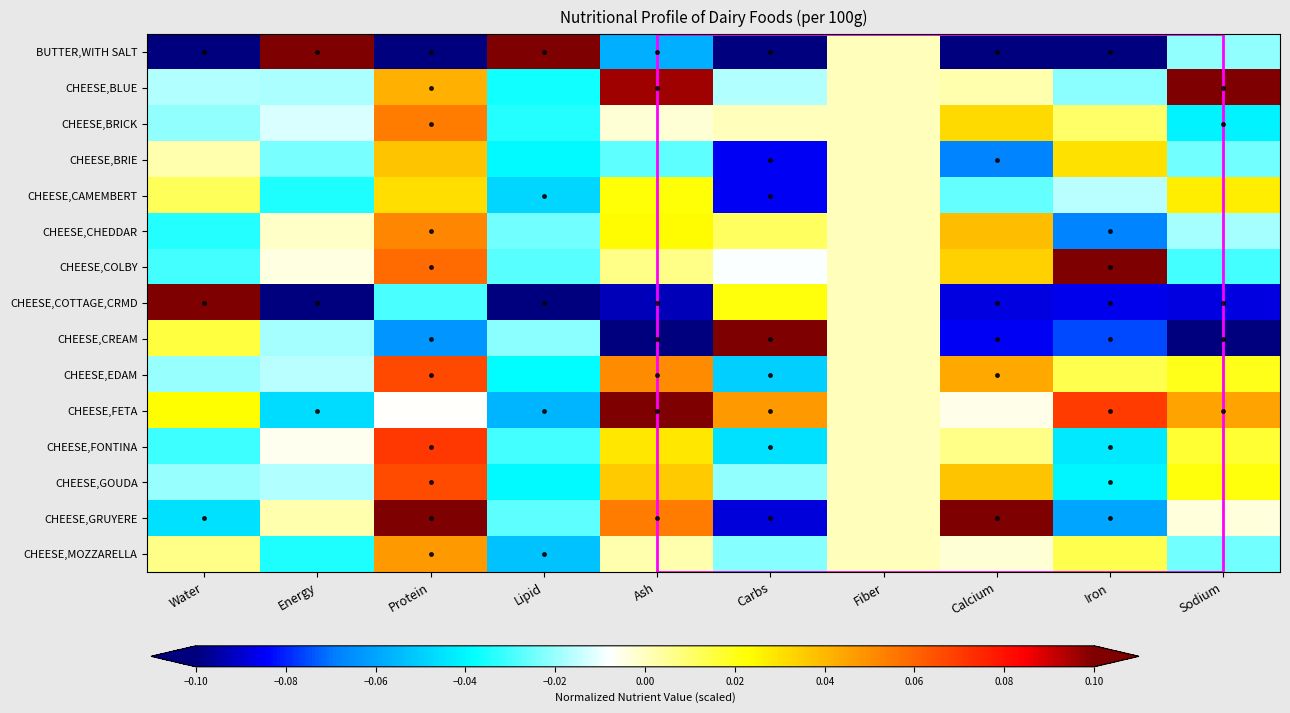

Reading right to left, what are all the values shown in this chart?

BUTTER,WITH SALT: Sodium=-0.0	Iron=-0.1	Calcium=-0.1	Fiber=0.0	Carbs=-0.1	Ash=-0.1	Lipid=0.1	Protein=-0.1	Energy=0.1	Water=-0.1
CHEESE,BLUE: Sodium=0.1	Iron=-0.0	Calcium=0.0	Fiber=0.0	Carbs=-0.0	Ash=0.1	Lipid=-0.0	Protein=0.0	Energy=-0.0	Water=-0.0
CHEESE,BRICK: Sodium=-0.0	Iron=0.0	Calcium=0.0	Fiber=0.0	Carbs=0.0	Ash=-0.0	Lipid=-0.0	Protein=0.1	Energy=-0.0	Water=-0.0
CHEESE,BRIE: Sodium=-0.0	Iron=0.0	Calcium=-0.1	Fiber=0.0	Carbs=-0.1	Ash=-0.0	Lipid=-0.0	Protein=0.0	Energy=-0.0	Water=0.0
CHEESE,CAMEMBERT: Sodium=0.0	Iron=-0.0	Calcium=-0.0	Fiber=0.0	Carbs=-0.1	Ash=0.0	Lipid=-0.0	Protein=0.0	Energy=-0.0	Water=0.0
CHEESE,CHEDDAR: Sodium=-0.0	Iron=-0.1	Calcium=0.0	Fiber=0.0	Carbs=0.0	Ash=0.0	Lipid=-0.0	Protein=0.1	Energy=-0.0	Water=-0.0
CHEESE,COLBY: Sodium=-0.0	Iron=0.1	Calcium=0.0	Fiber=0.0	Carbs=-0.0	Ash=0.0	Lipid=-0.0	Protein=0.1	Energy=-0.0	Water=-0.0
CHEESE,COTTAGE,CRMD: Sodium=-0.1	Iron=-0.1	Calcium=-0.1	Fiber=0.0	Carbs=0.0	Ash=-0.1	Lipid=-0.1	Protein=-0.0	Energy=-0.1	Water=0.1
CHEESE,CREAM: Sodium=-0.1	Iron=-0.1	Calcium=-0.1	Fiber=0.0	Carbs=0.1	Ash=-0.1	Lipid=-0.0	Protein=-0.1	Energy=-0.0	Water=0.0
CHEESE,EDAM: Sodium=0.0	Iron=0.0	Calcium=0.0	Fiber=0.0	Carbs=-0.0	Ash=0.1	Lipid=-0.0	Protein=0.1	Energy=-0.0	Water=-0.0
CHEESE,FETA: Sodium=0.0	Iron=0.1	Calcium=-0.0	Fiber=0.0	Carbs=0.0	Ash=0.1	Lipid=-0.1	Protein=-0.0	Energy=-0.0	Water=0.0
CHEESE,FONTINA: Sodium=0.0	Iron=-0.0	Calcium=0.0	Fiber=0.0	Carbs=-0.0	Ash=0.0	Lipid=-0.0	Protein=0.1	Energy=-0.0	Water=-0.0
CHEESE,GOUDA: Sodium=0.0	Iron=-0.0	Calcium=0.0	Fiber=0.0	Carbs=-0.0	Ash=0.0	Lipid=-0.0	Protein=0.1	Energy=-0.0	Water=-0.0
CHEESE,GRUYERE: Sodium=-0.0	Iron=-0.1	Calcium=0.1	Fiber=0.0	Carbs=-0.1	Ash=0.1	Lipid=-0.0	Protein=0.1	Energy=0.0	Water=-0.0
CHEESE,MOZZARELLA: Sodium=-0.0	Iron=0.0	Calcium=-0.0	Fiber=0.0	Carbs=-0.0	Ash=0.0	Lipid=-0.1	Protein=0.0	Energy=-0.0	Water=0.0